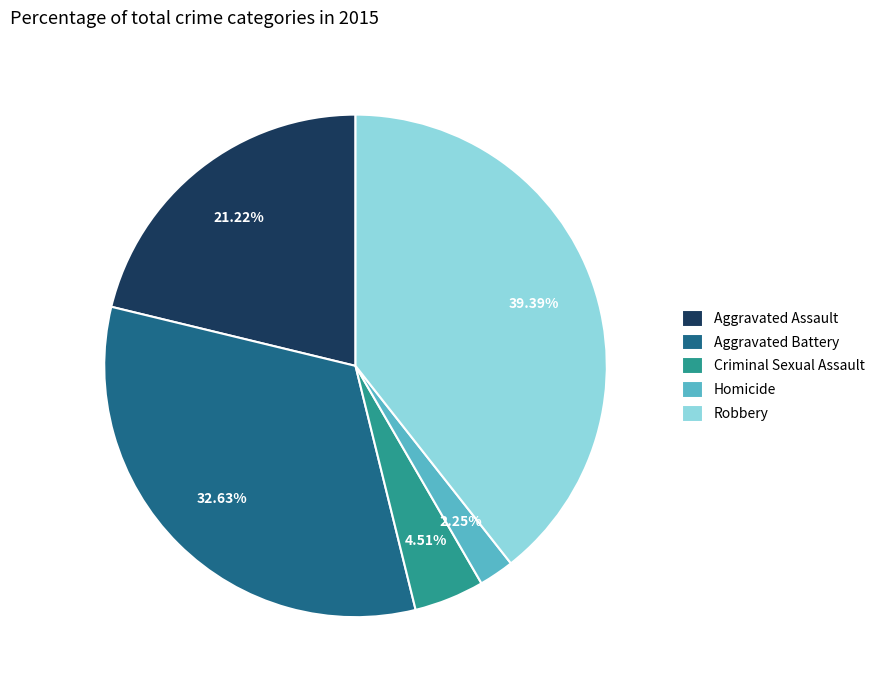

Between Homicide and Aggravated Assault, which is larger?

Aggravated Assault